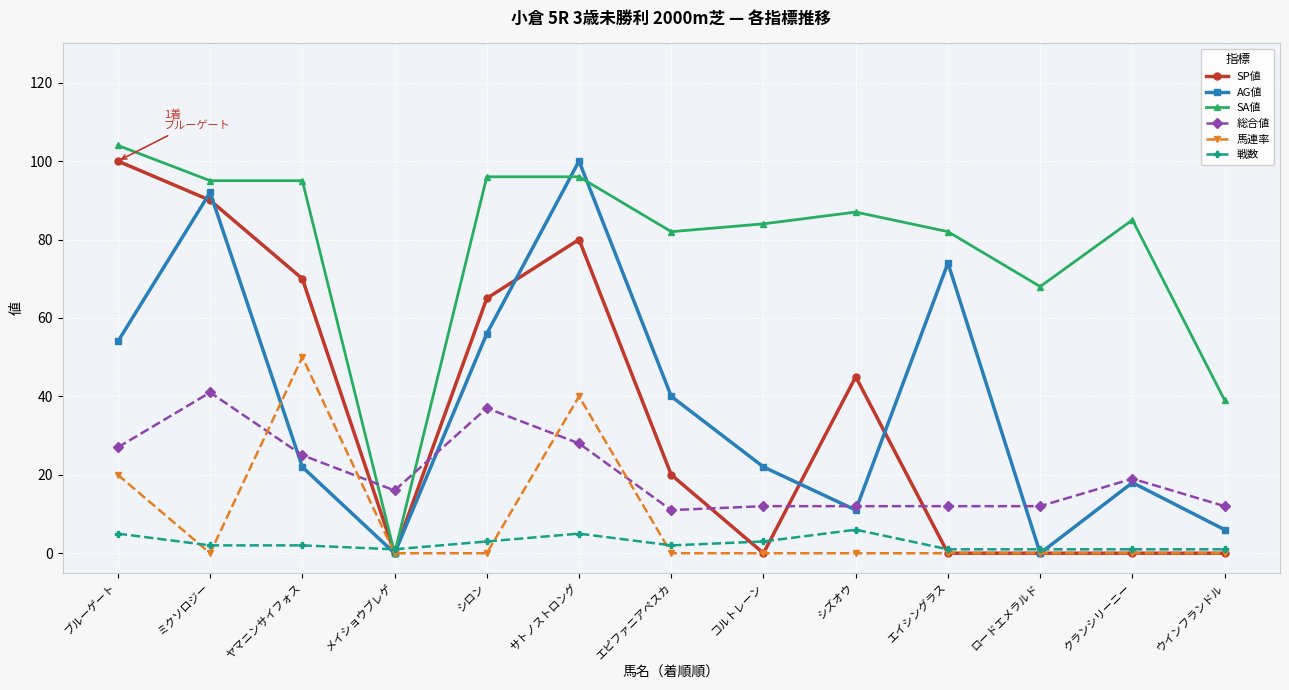

What position from the left is ブルーゲート?

1